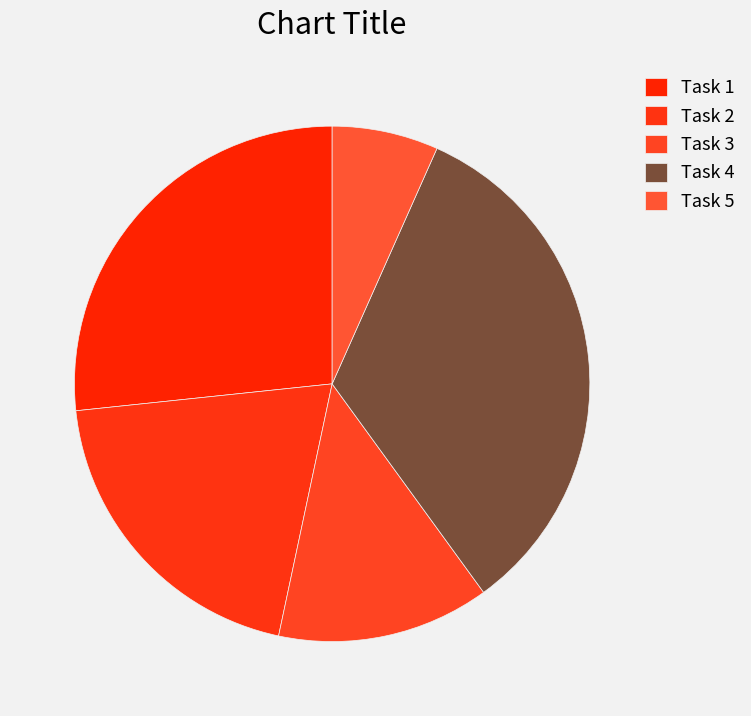

Rank the categories by value from lowest to highest.

Task 5, Task 3, Task 2, Task 1, Task 4